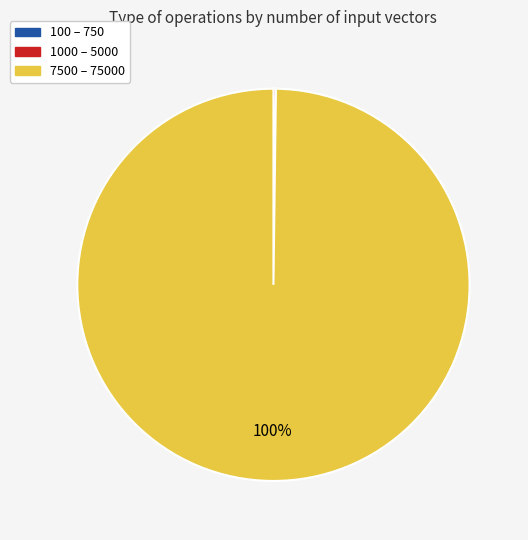

To the nearest percent, what is the difference between the largest and smallest slice percentages?

100%